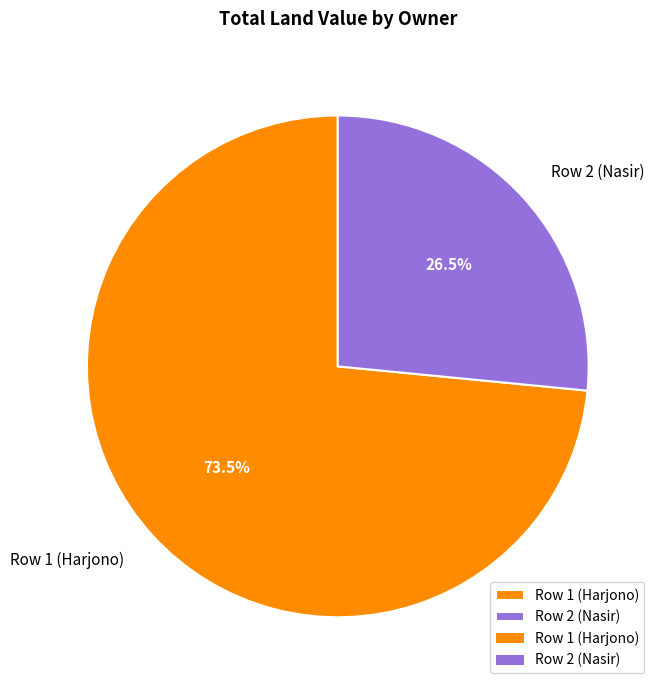

Which slice is the smallest?

Row 2 (Nasir)